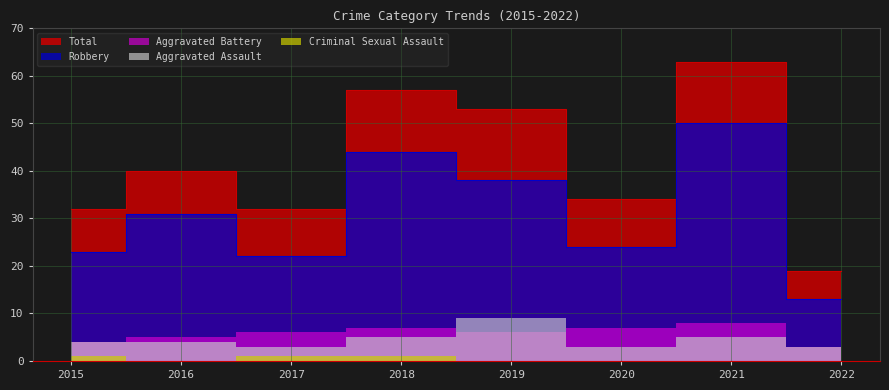

Reading left to right, list all the values displayed in this chart.

Aggravated Assault: 4	4	3	5	9	3	5	3
Aggravated Battery: 4	5	6	7	6	7	8	3
Criminal Sexual Assault: 1	0	1	1	0	0	0	0
Robbery: 23	31	22	44	38	24	50	13
Total: 32	40	32	57	53	34	63	19